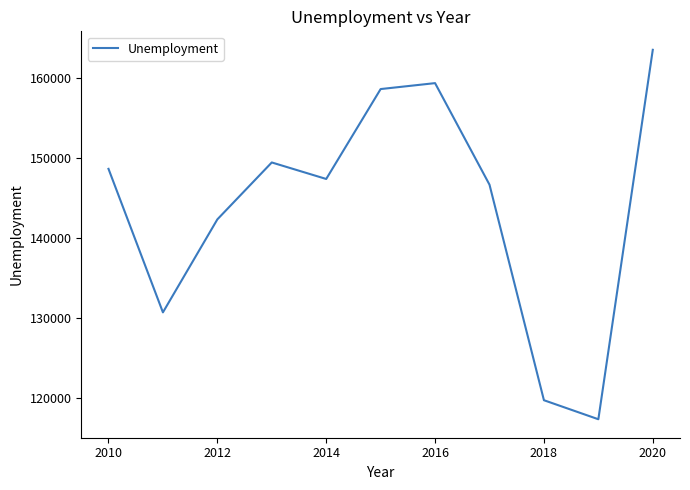

What is the greatest value displayed?

163545